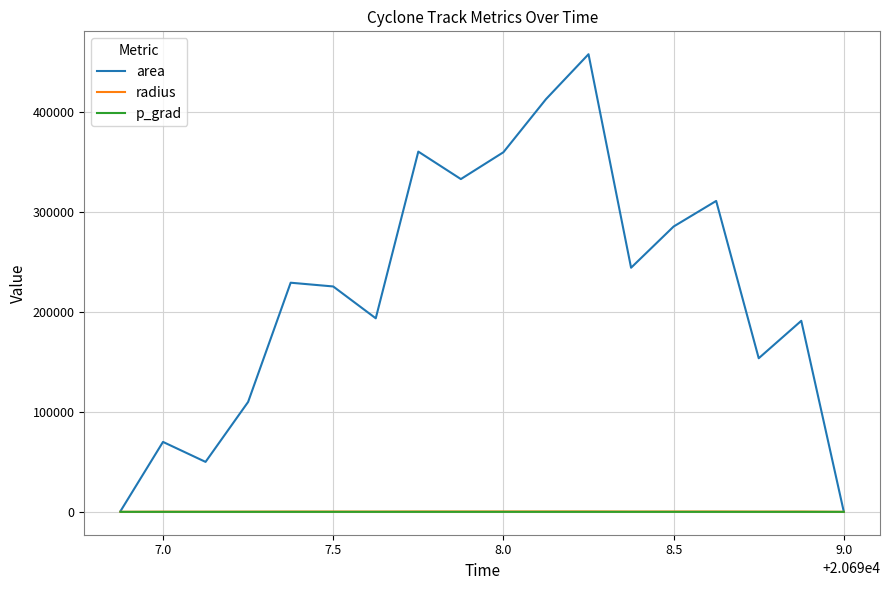

What is the average value of the radius series?

243.0